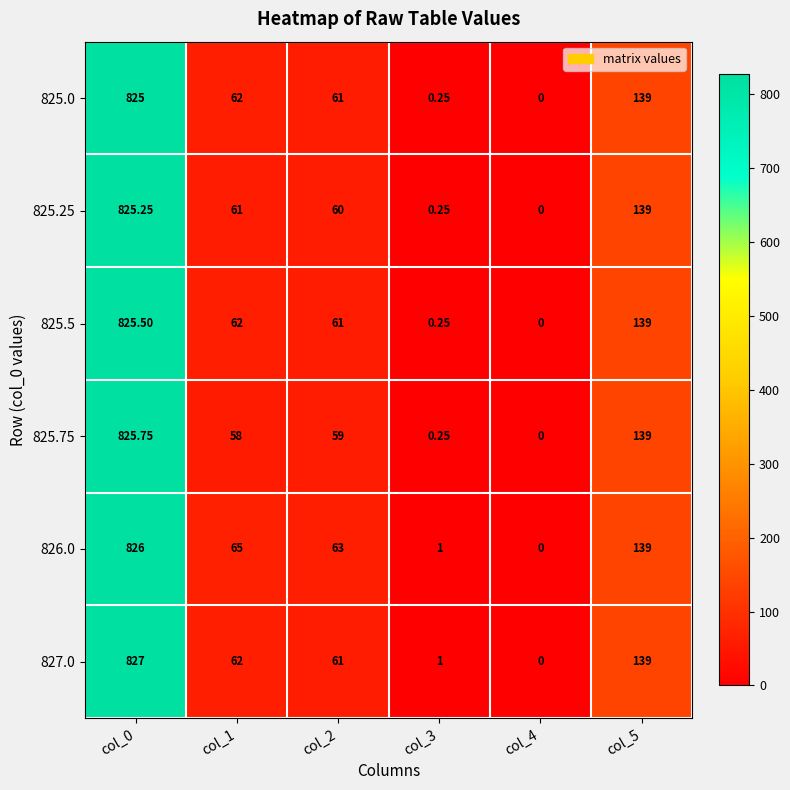

Is the value of 825.75 at col_2 greater than the value of 825.0 at col_0?

No